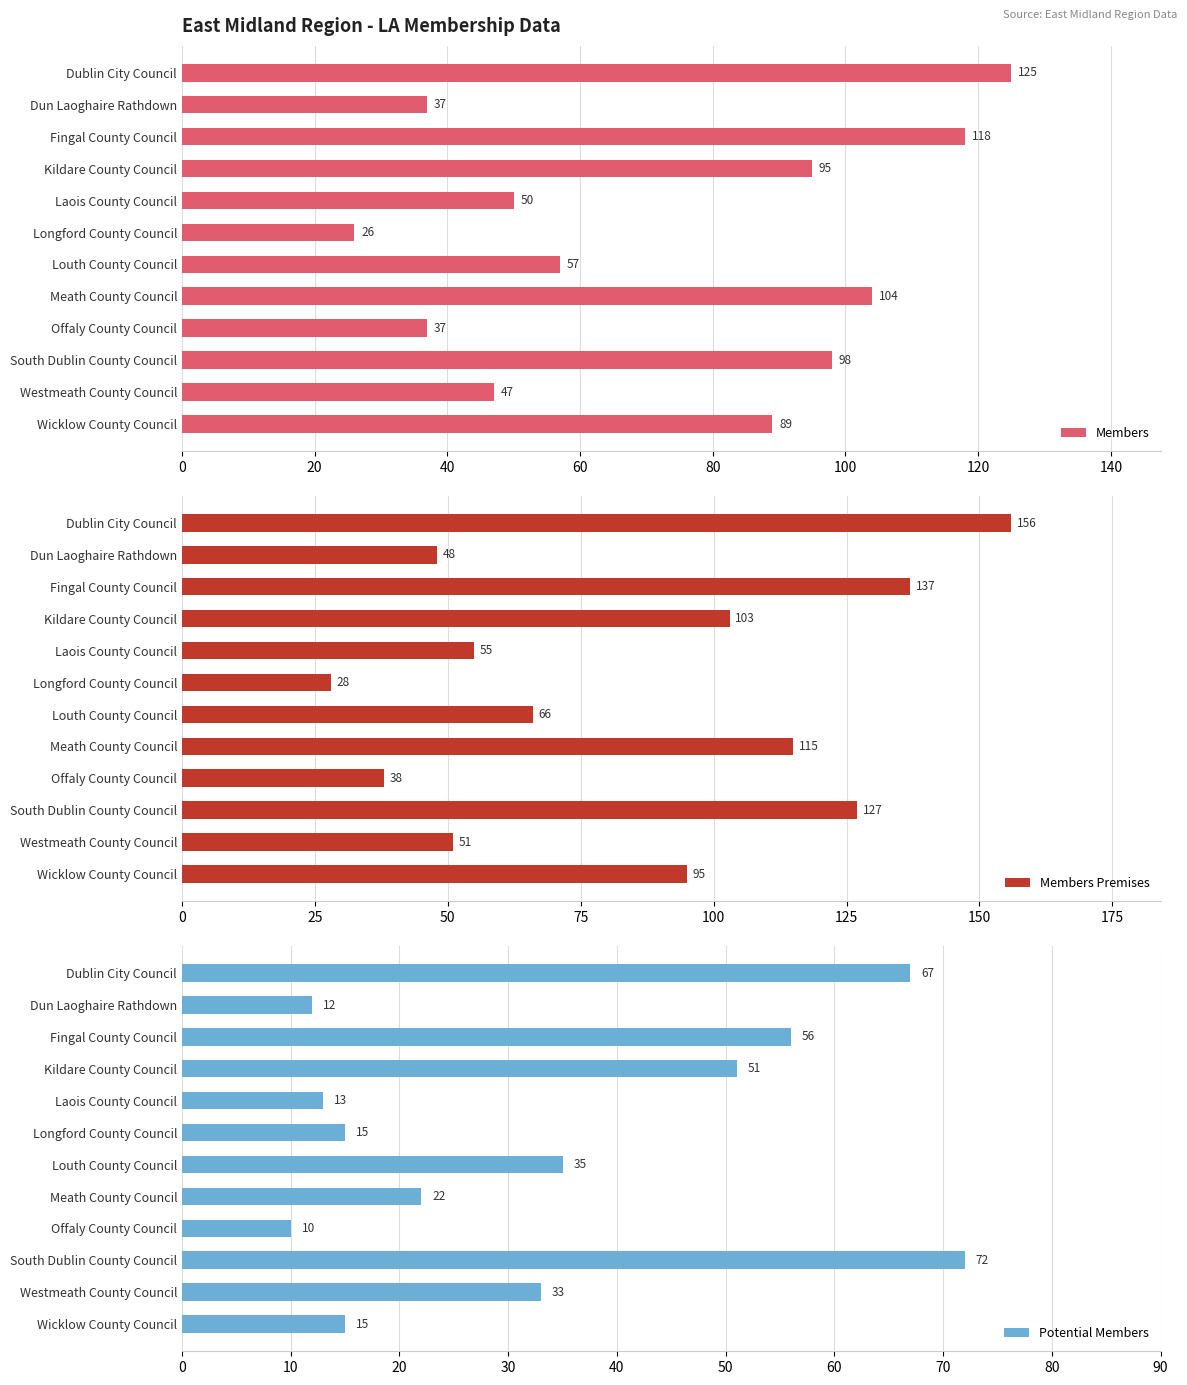

The Members series shows 57 at Louth County Council. True or false?

True